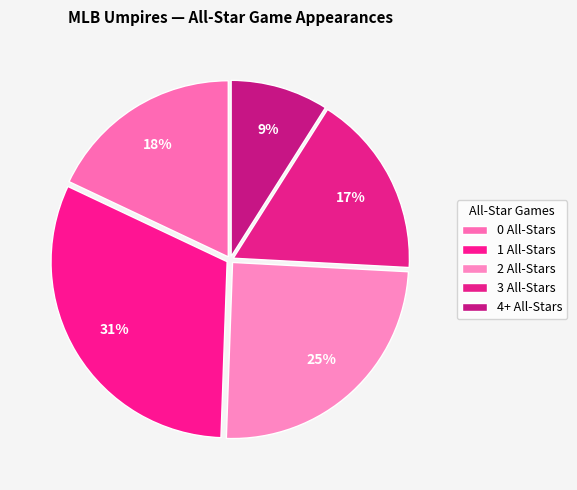

Does any single category account for the majority?

No